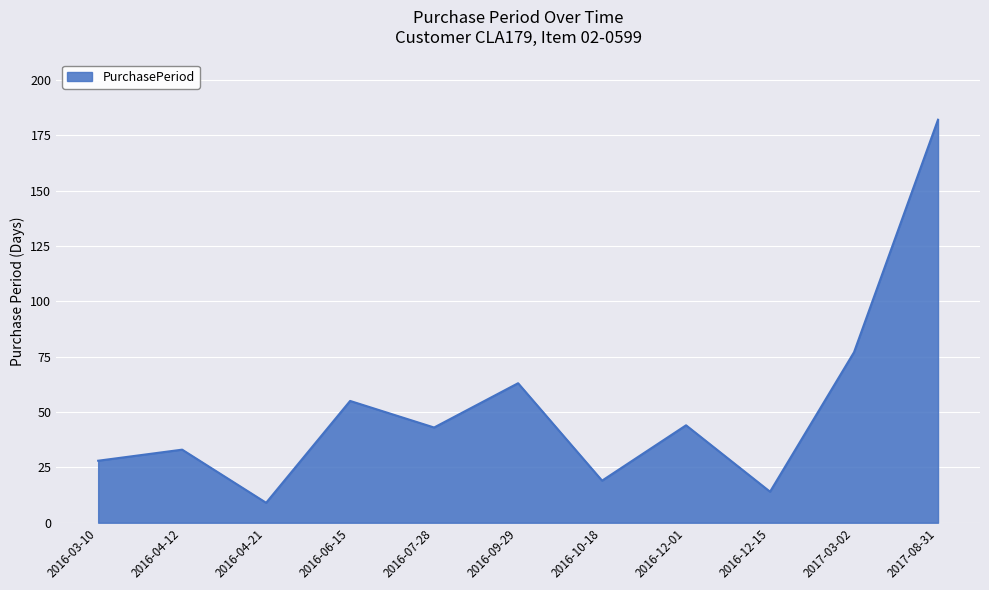

Is it true that the value at 2017-08-31 is 182?

True